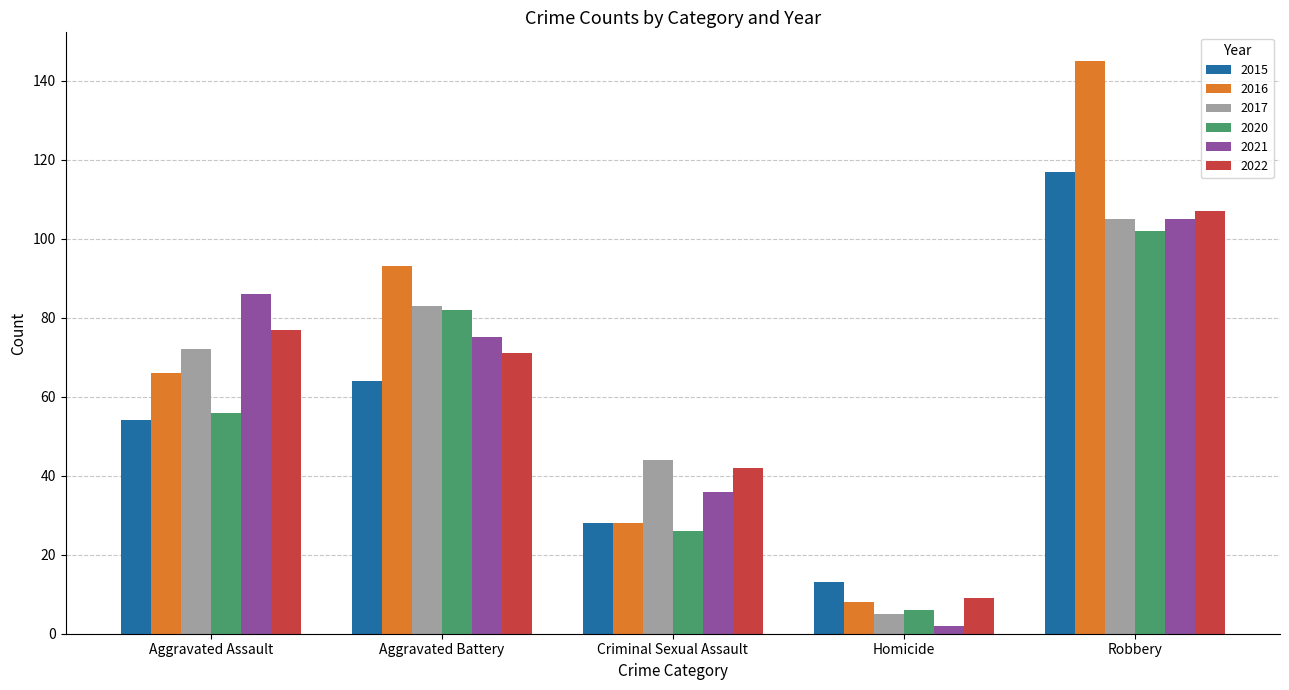

What is the greatest value displayed?

145